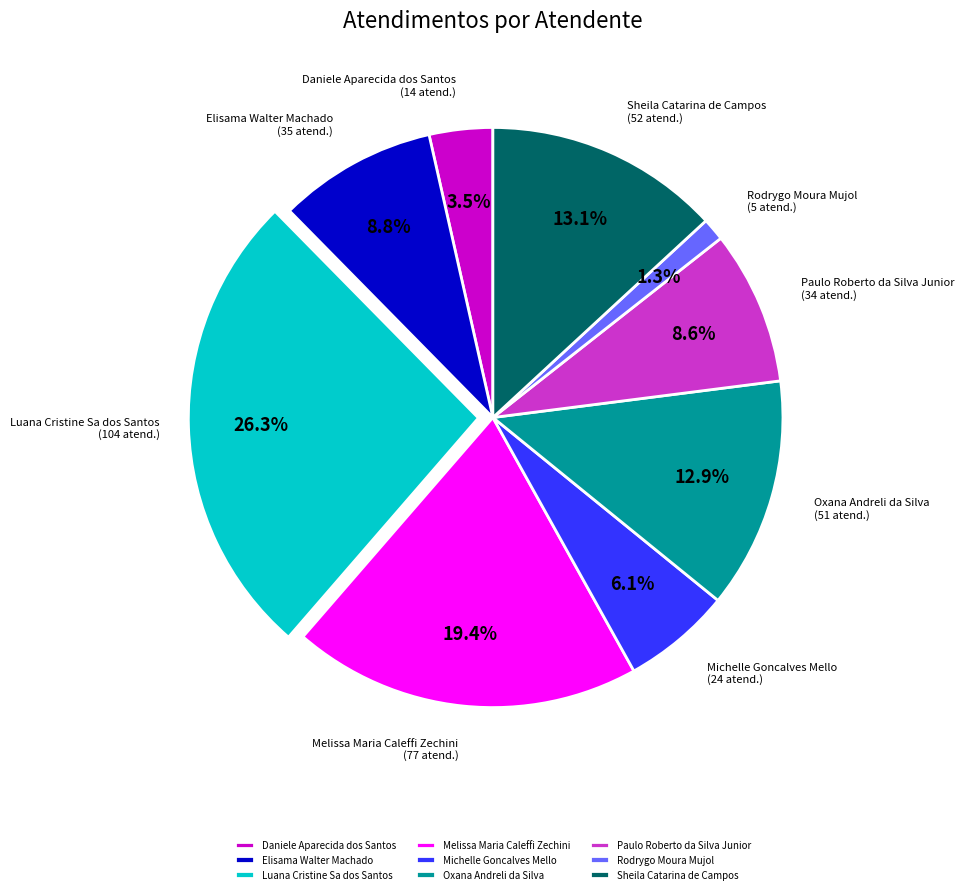

How many segments does this pie chart have?

9